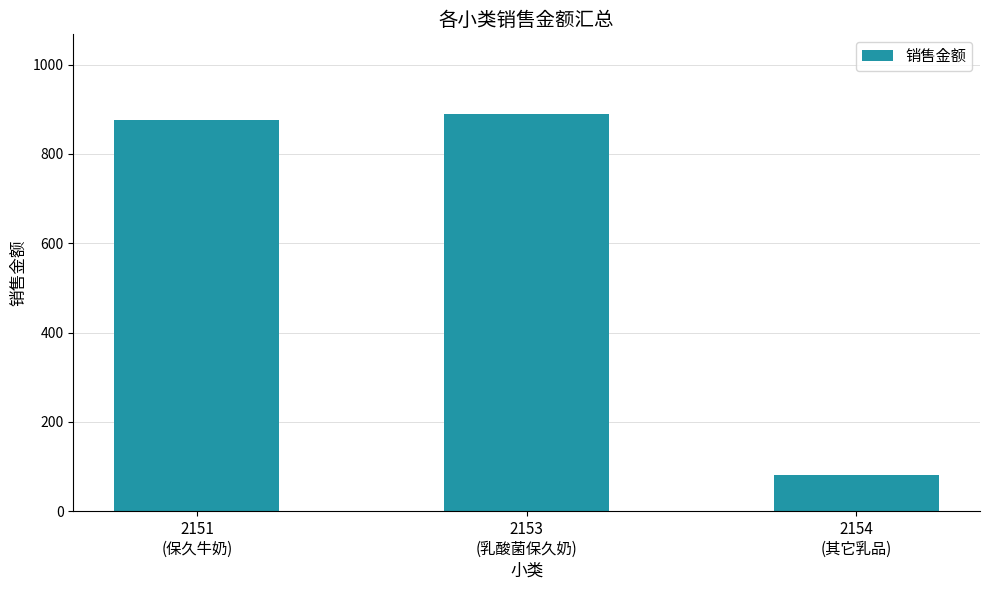

What is the smallest value displayed?

80.0